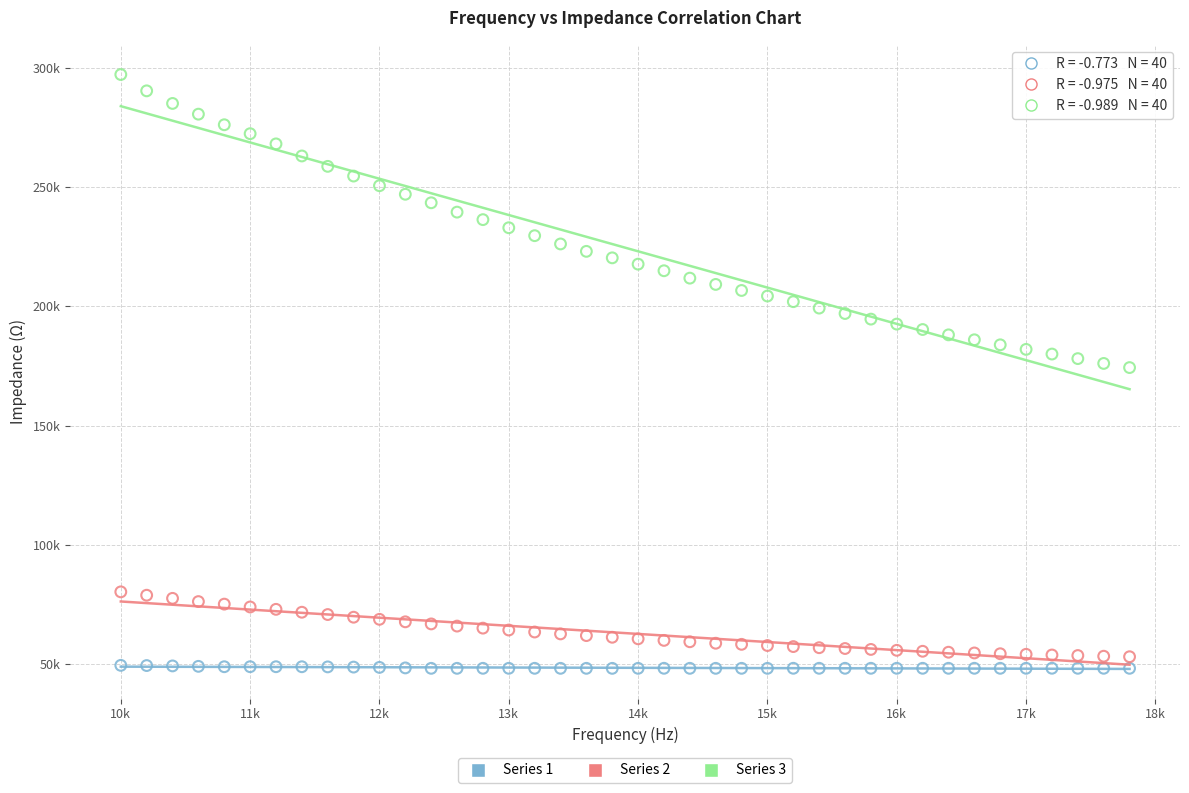

What are all the series names shown in the legend?

Series 1, Series 2, Series 3